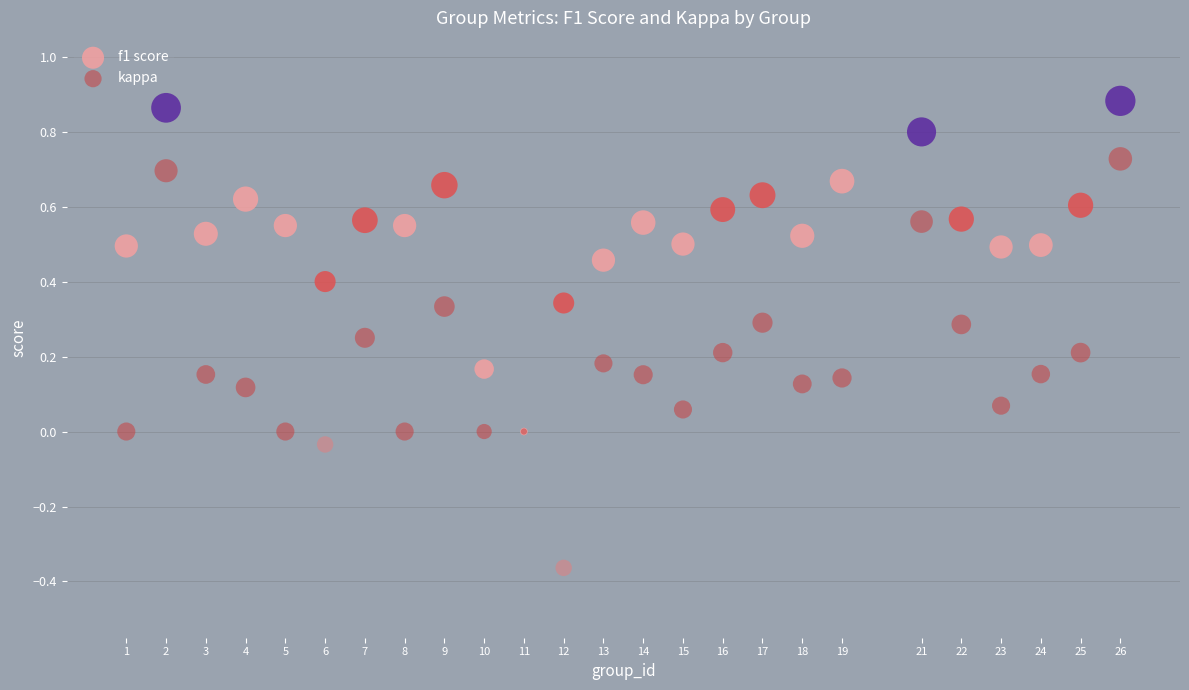

What are all the series names shown in the legend?

f1 score, kappa